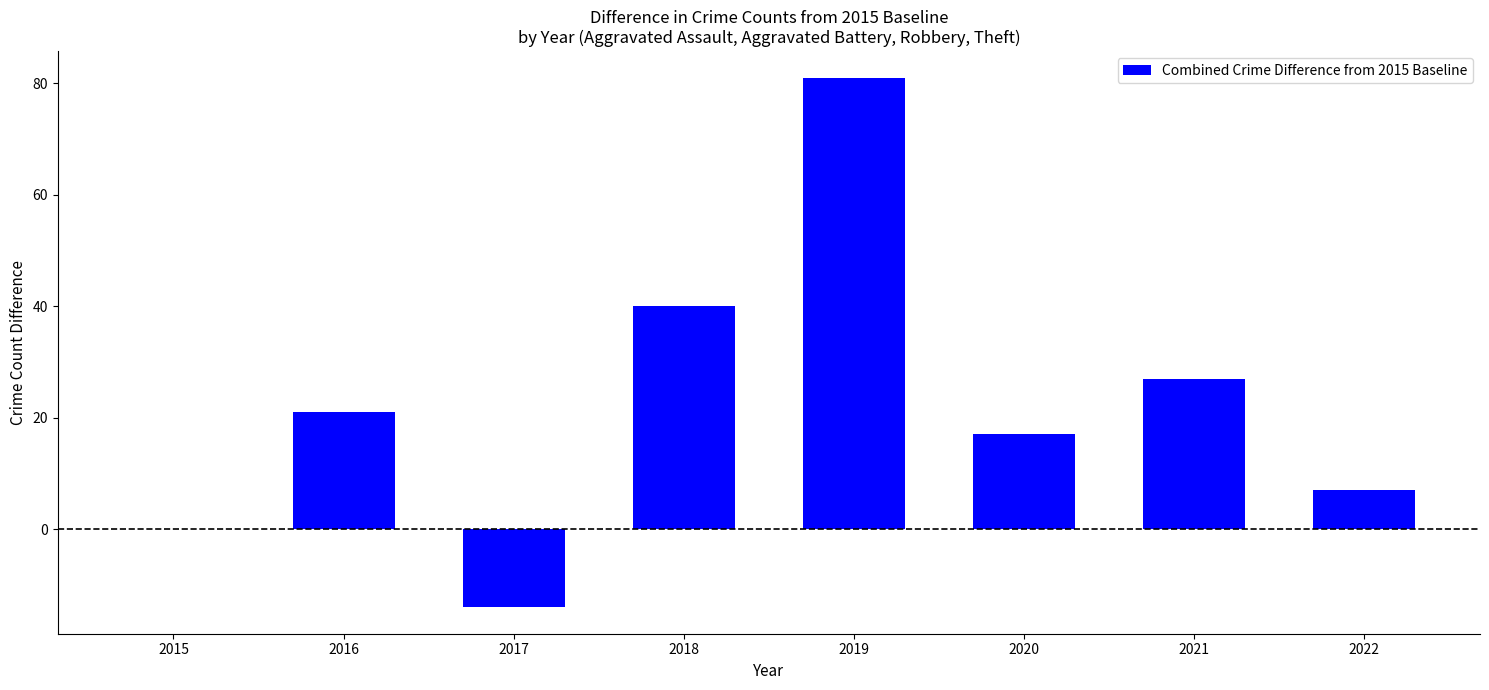

The chart shows a value of -23 at 2017. True or false?

False